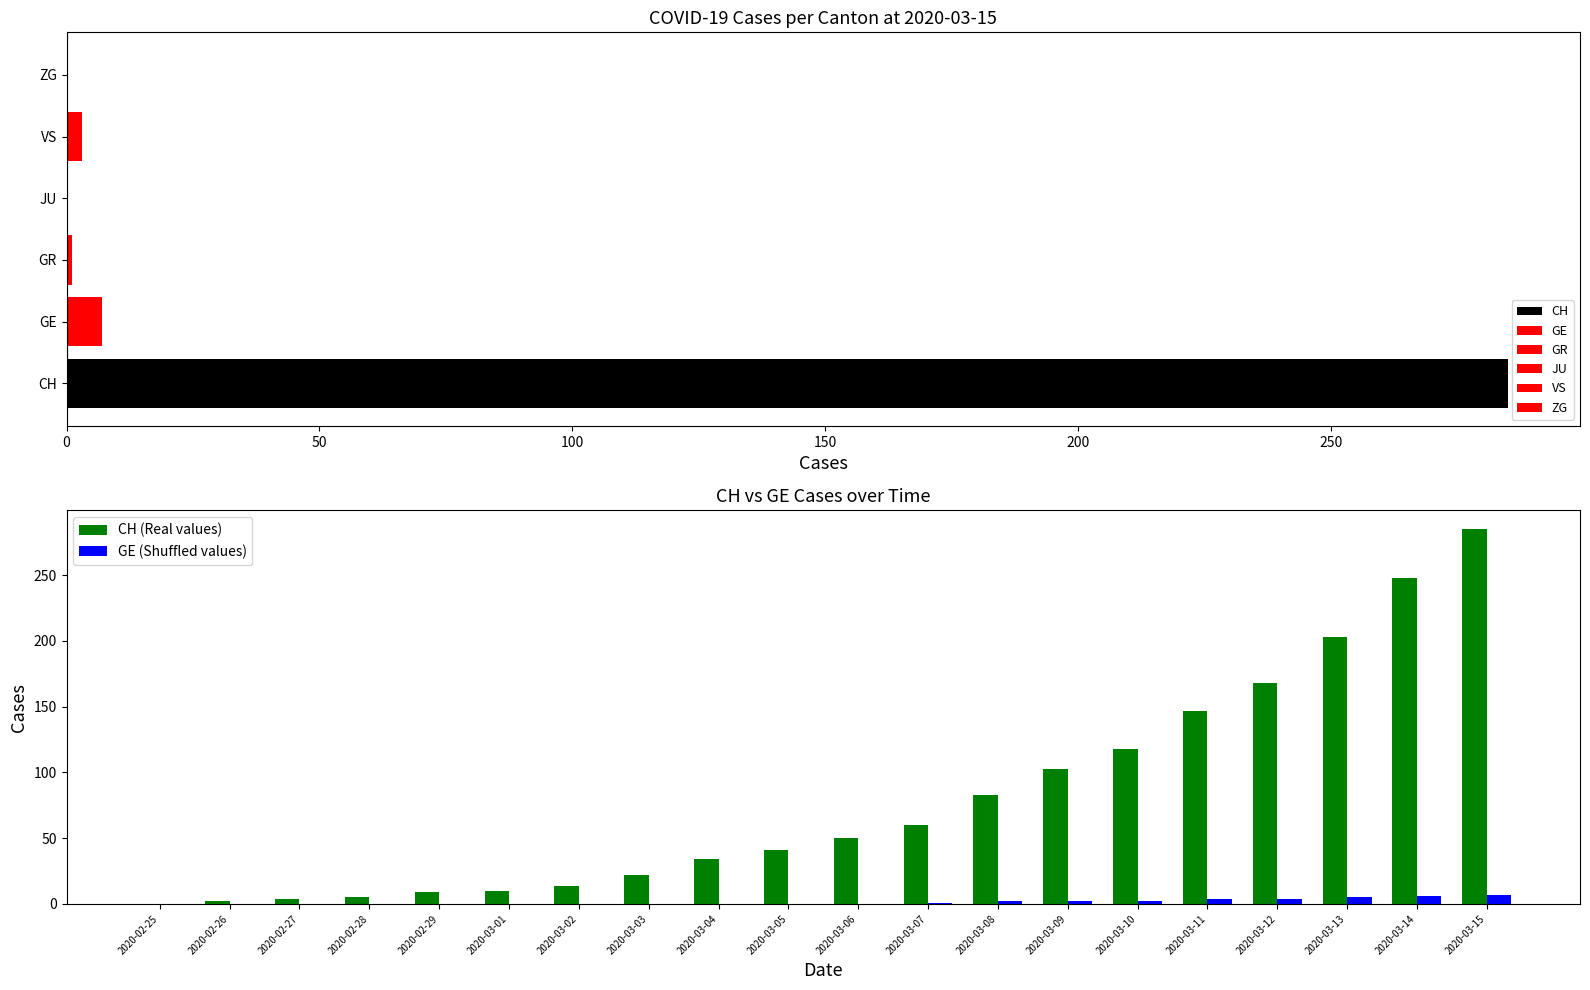

Does the chart contain stacked bars?

No